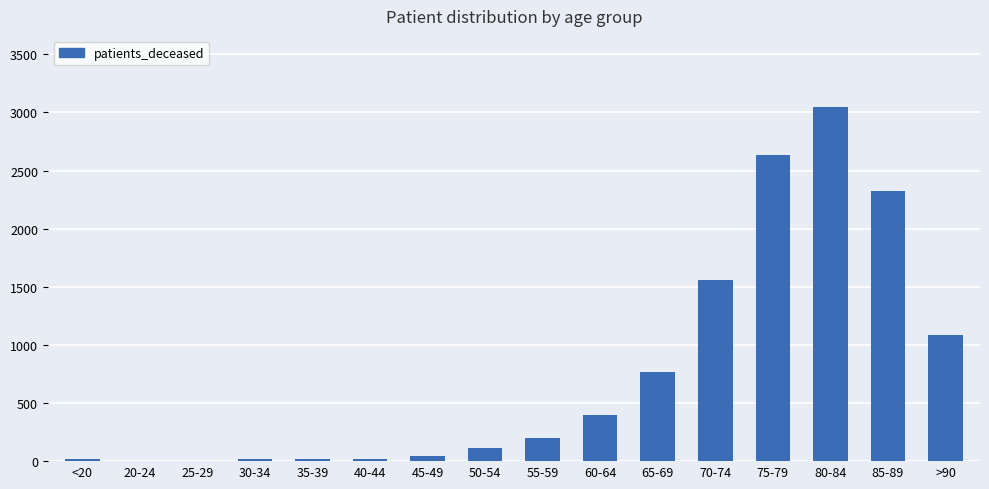

What is the maximum value shown in the chart?

3049